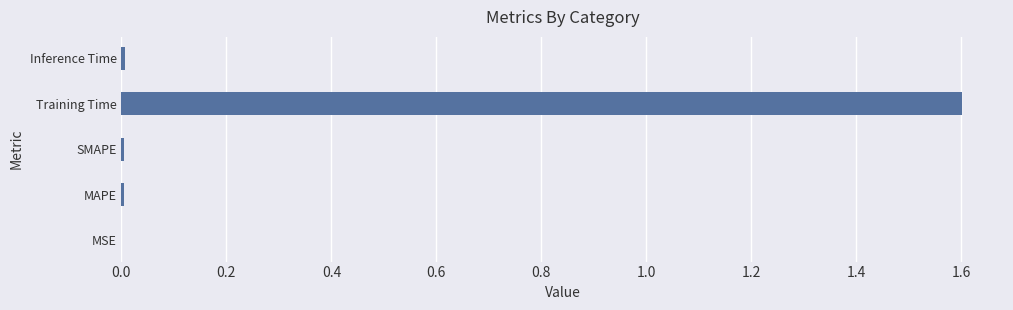

What is the greatest value displayed?

1.6